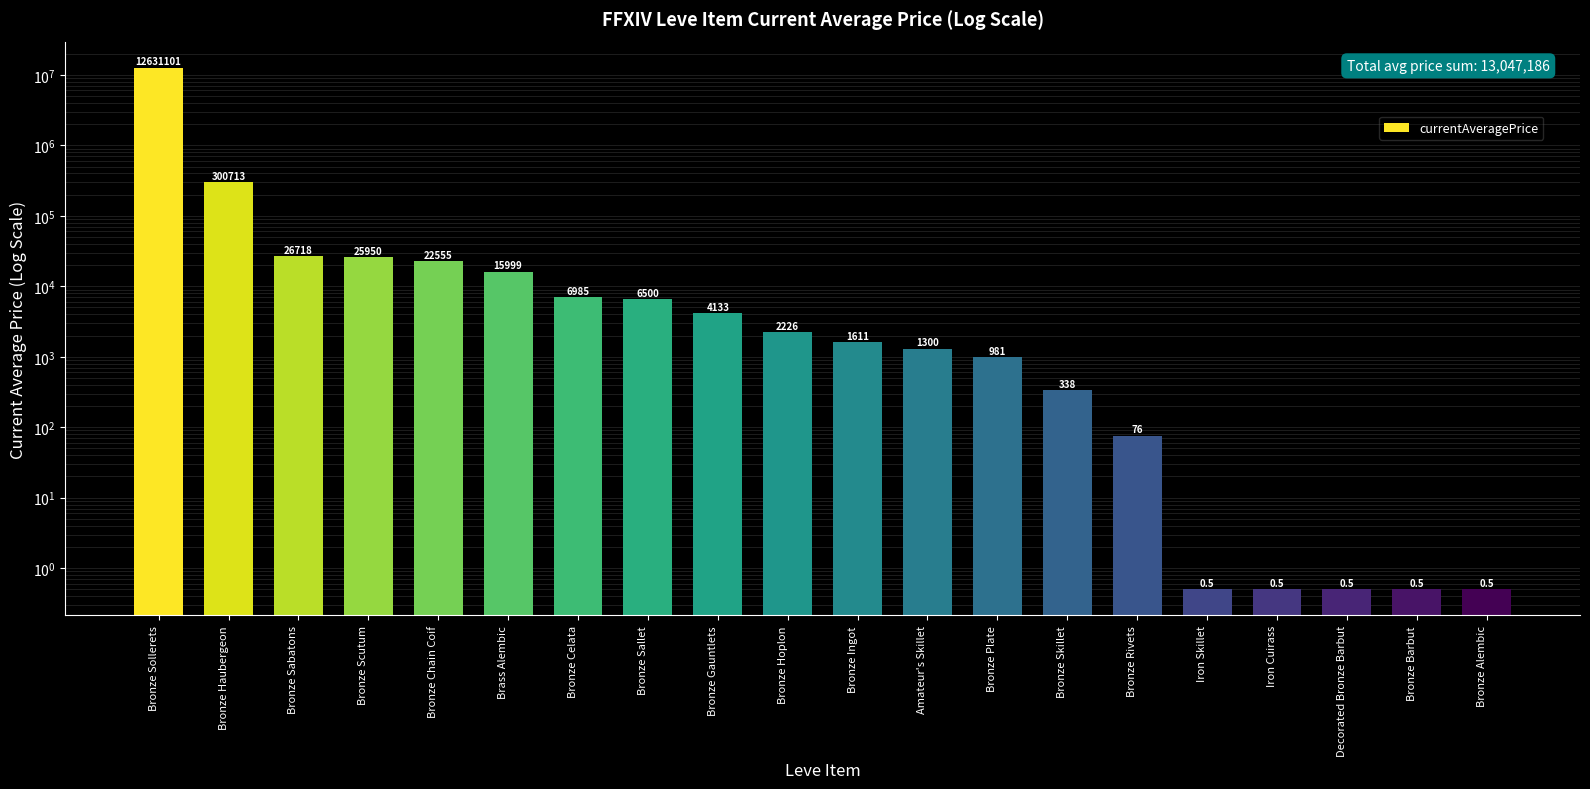

Rank the categories by value from lowest to highest.

Iron Skillet, Iron Cuirass, Decorated Bronze Barbut, Bronze Barbut, Bronze Alembic, Bronze Rivets, Bronze Skillet, Bronze Plate, Amateur's Skillet, Bronze Ingot, Bronze Hoplon, Bronze Gauntlets, Bronze Sallet, Bronze Celata, Brass Alembic, Bronze Chain Coif, Bronze Scutum, Bronze Sabatons, Bronze Haubergeon, Bronze Sollerets